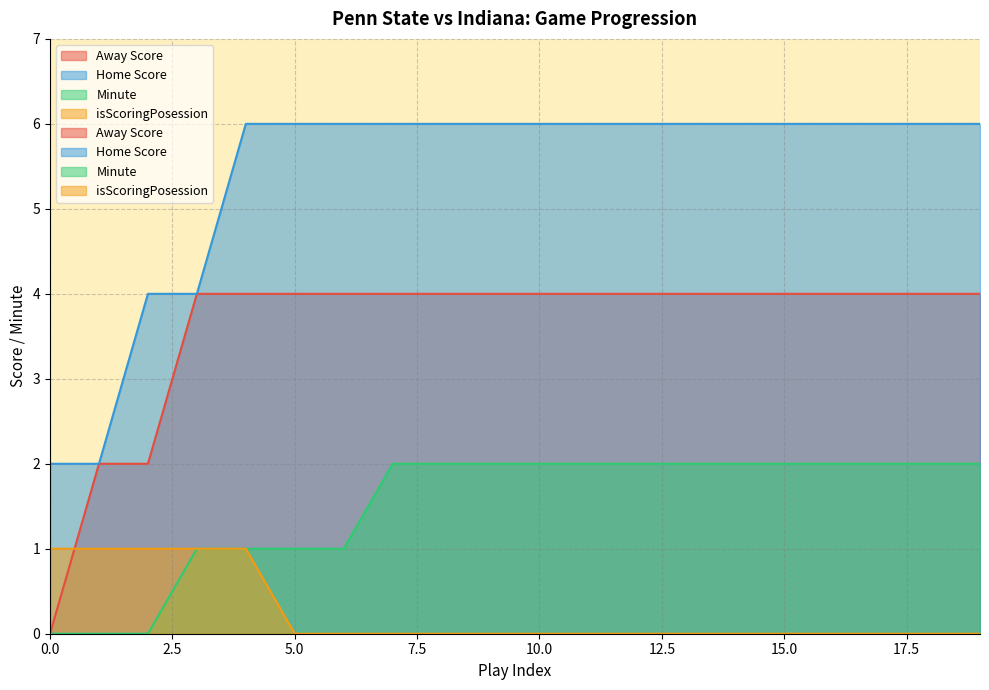

Rank the categories by Home Score value from highest to lowest.

4, 5, 6, 7, 8, 9, 10, 11, 12, 13, 14, 15, 16, 17, 18, 19, 2, 3, 0, 1